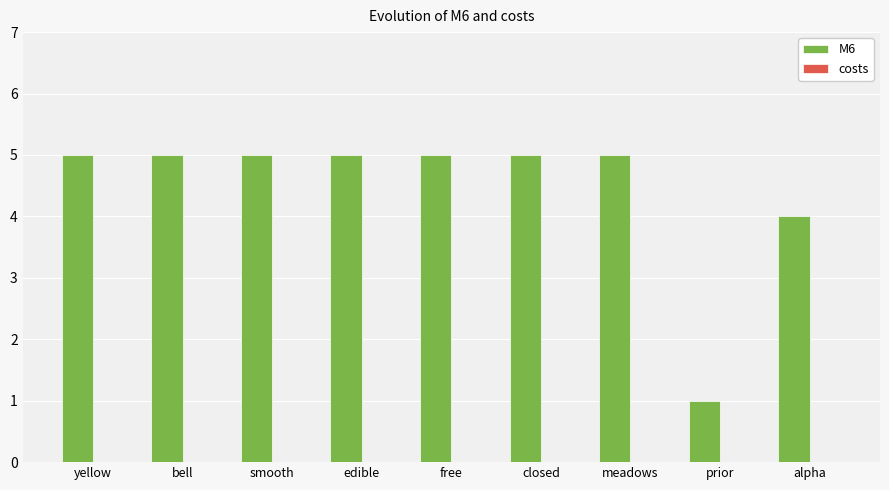

How many bars are there in total?

9